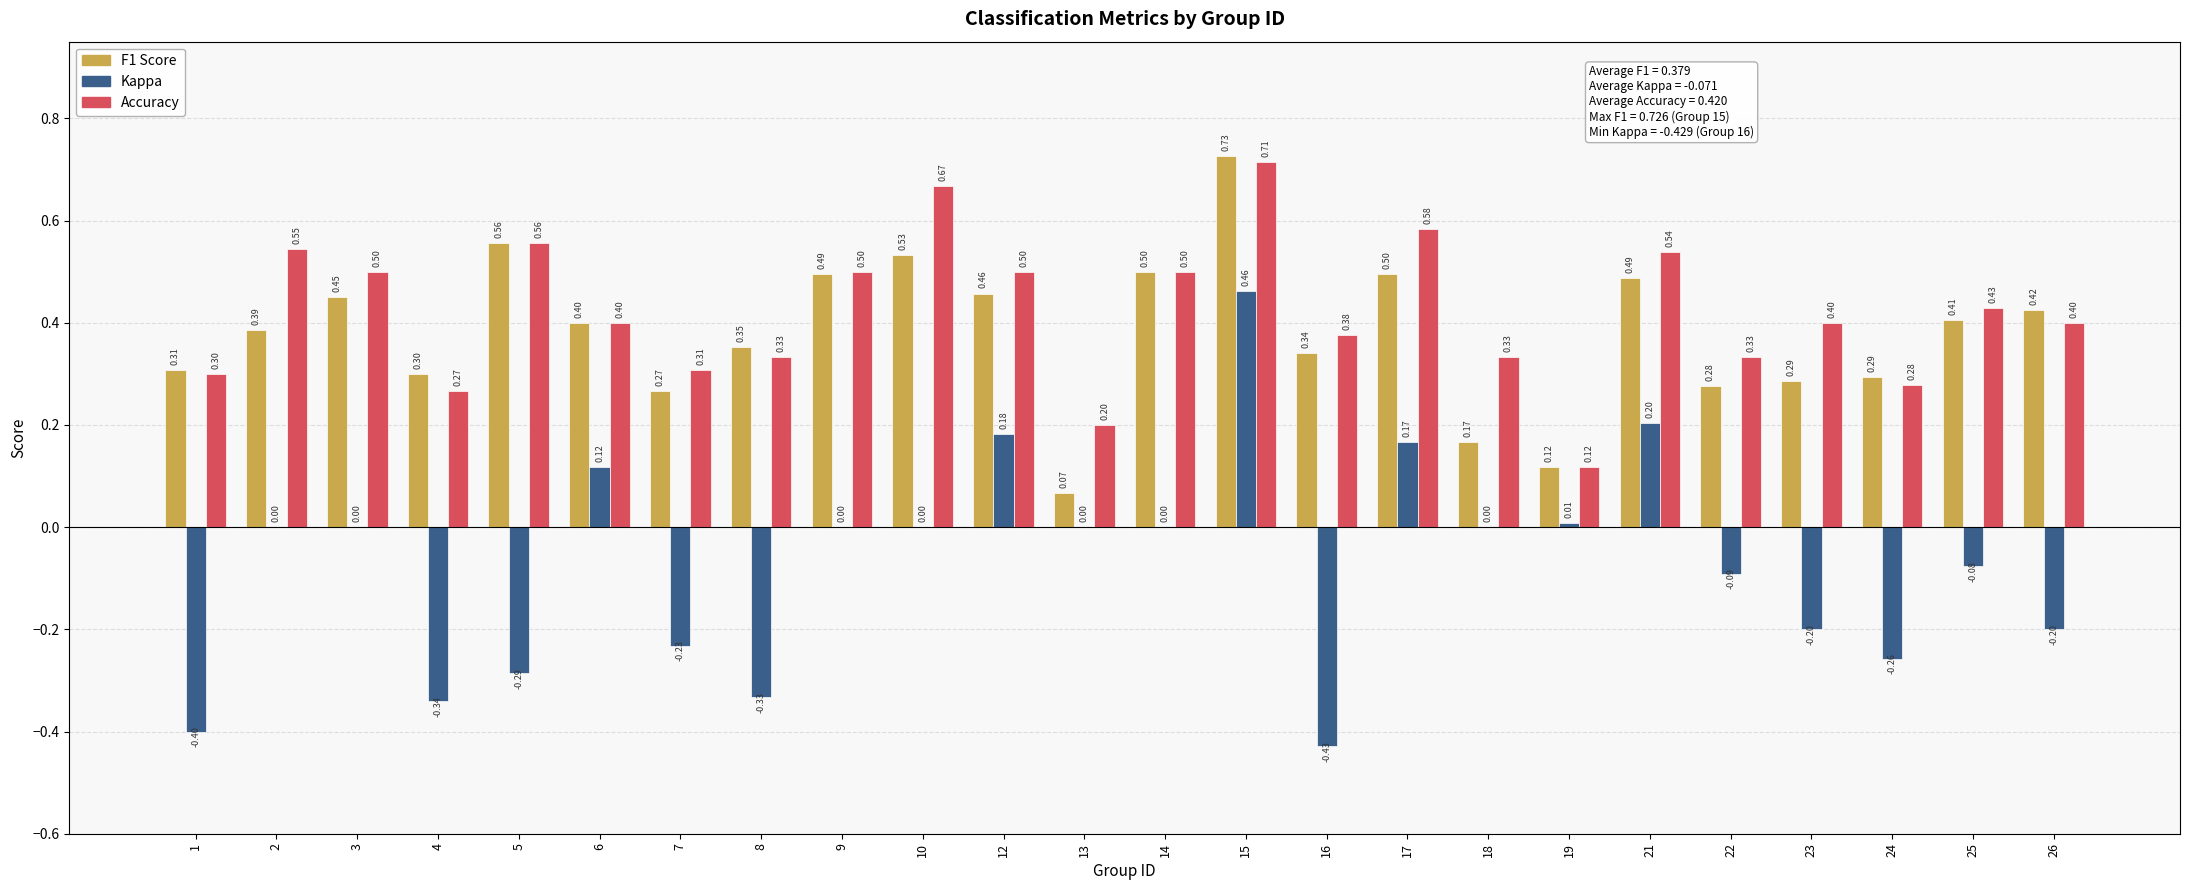

At which category is the sum across all series the highest?

15